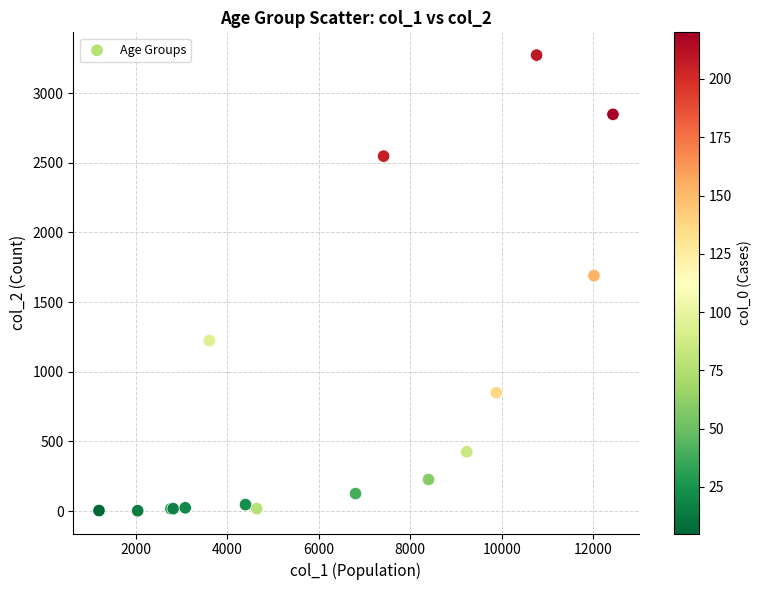

What Y value in the scatter plot is closest to 1638?

1690